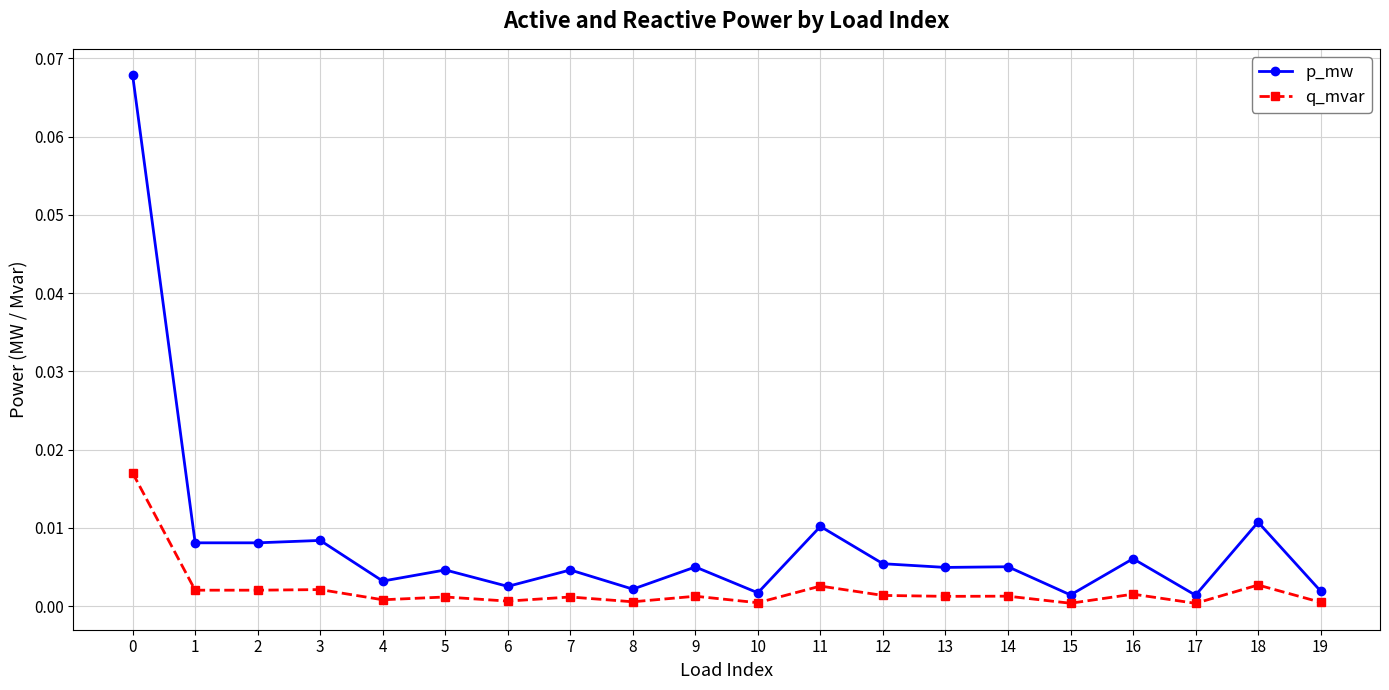

Which series has the widest spread of values?

p_mw